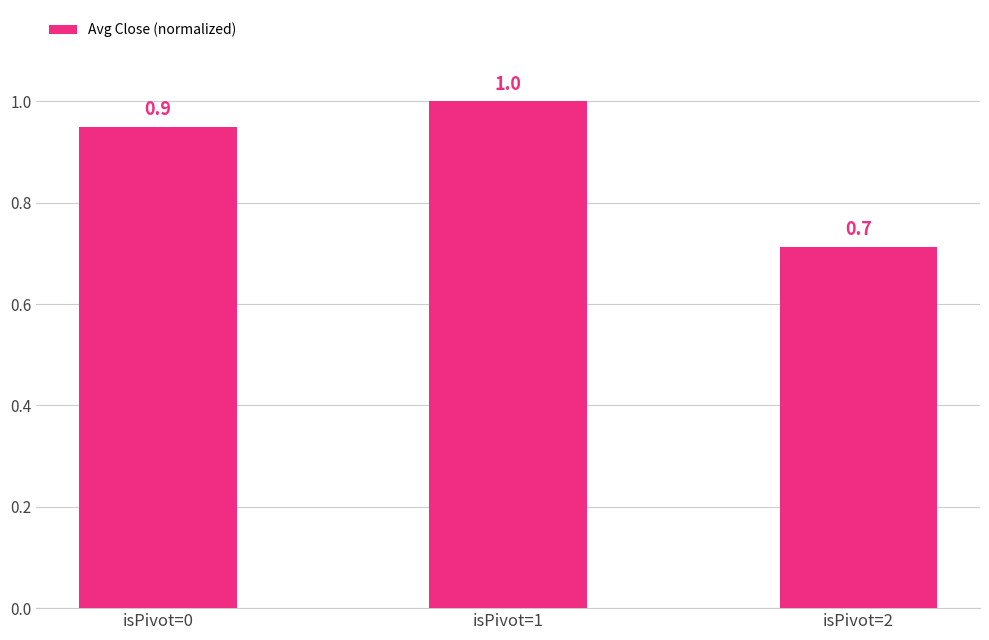

Count the number of categories in the chart.

3